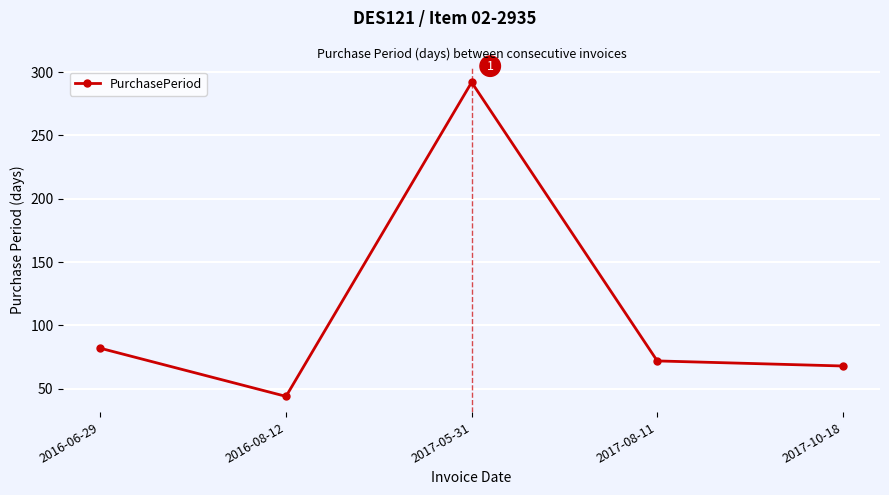

How many values are below 72?

2